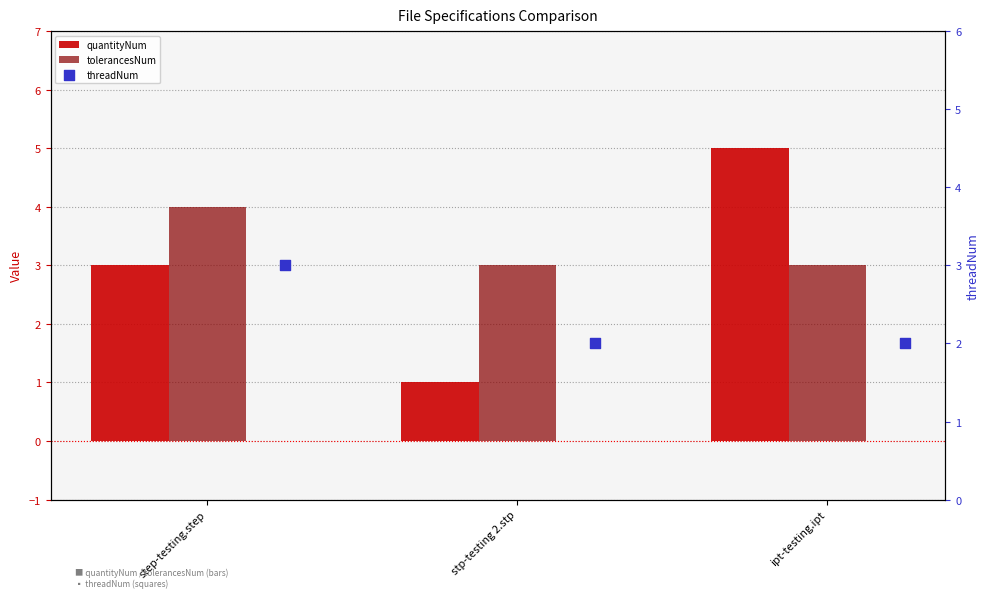

Which series has the largest Y range (max minus min)?

quantityNum